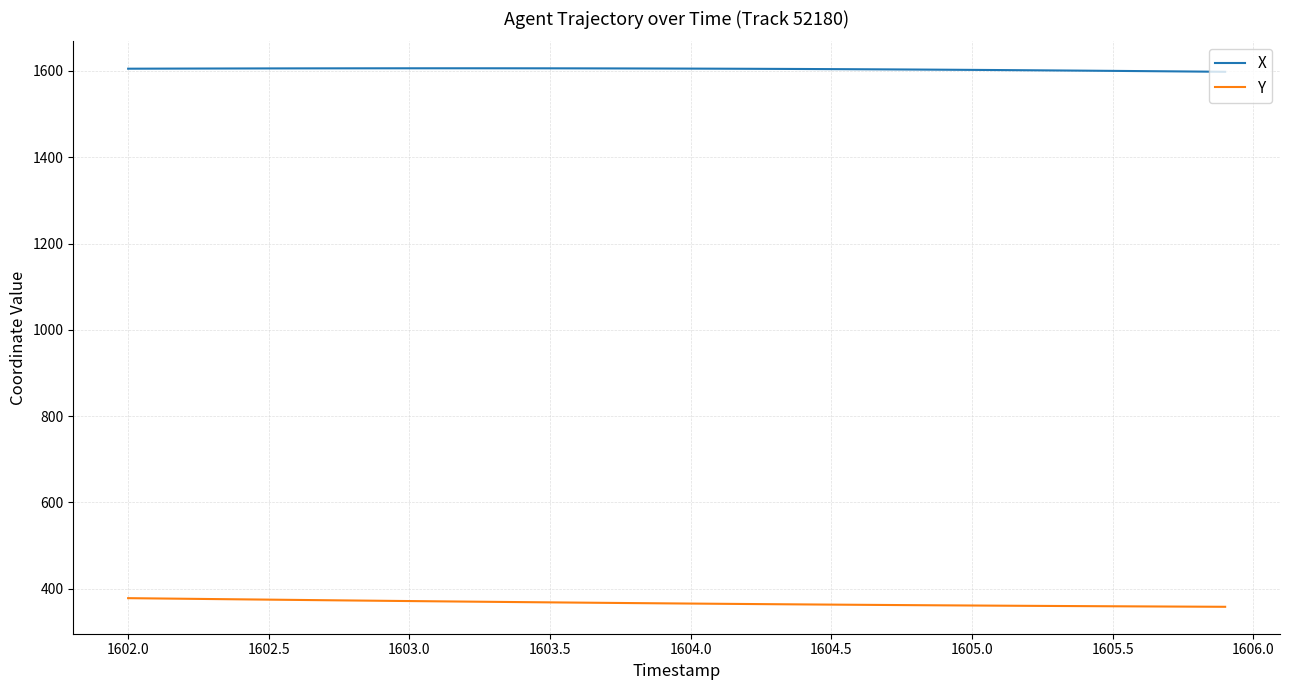

True or false: Y and X intersect in this chart.

False